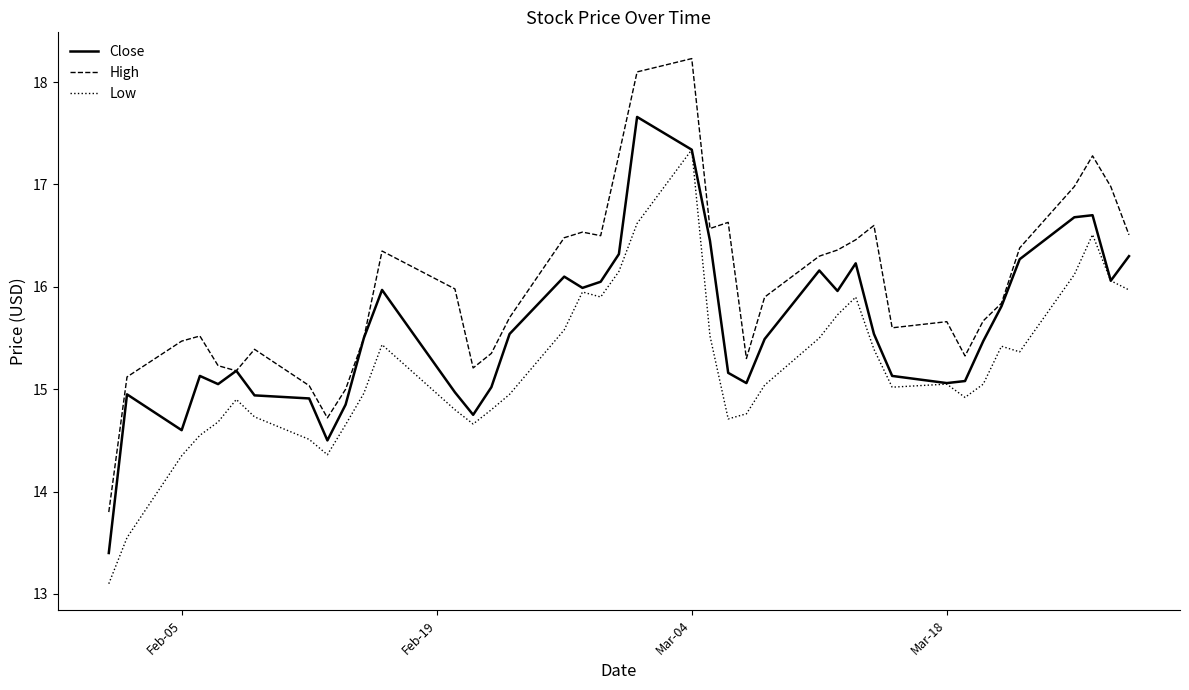

True or false: Low has more than 2 points higher than both neighbors.

True